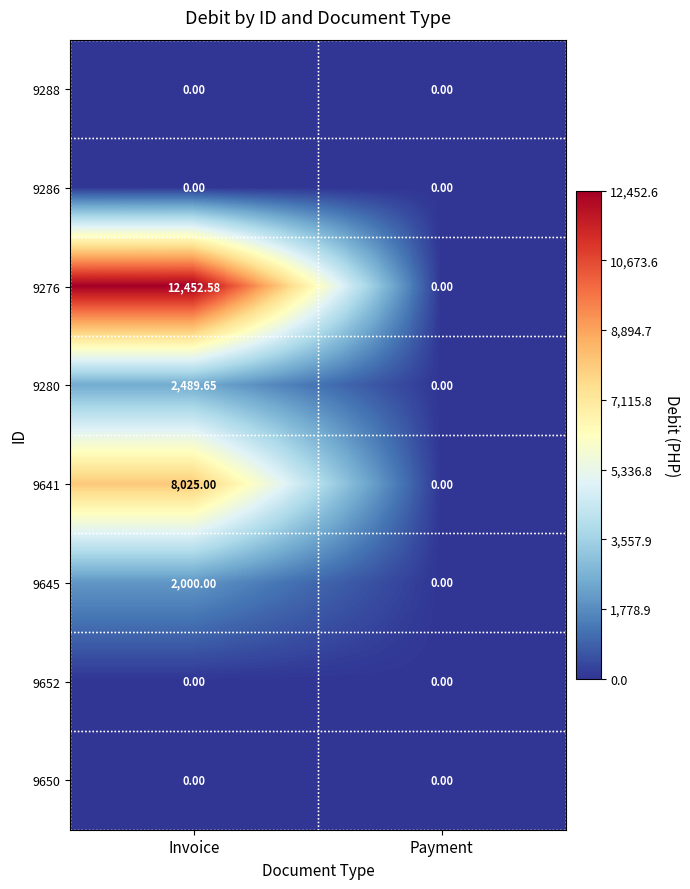

At which label does 9645 reach its peak?

Invoice